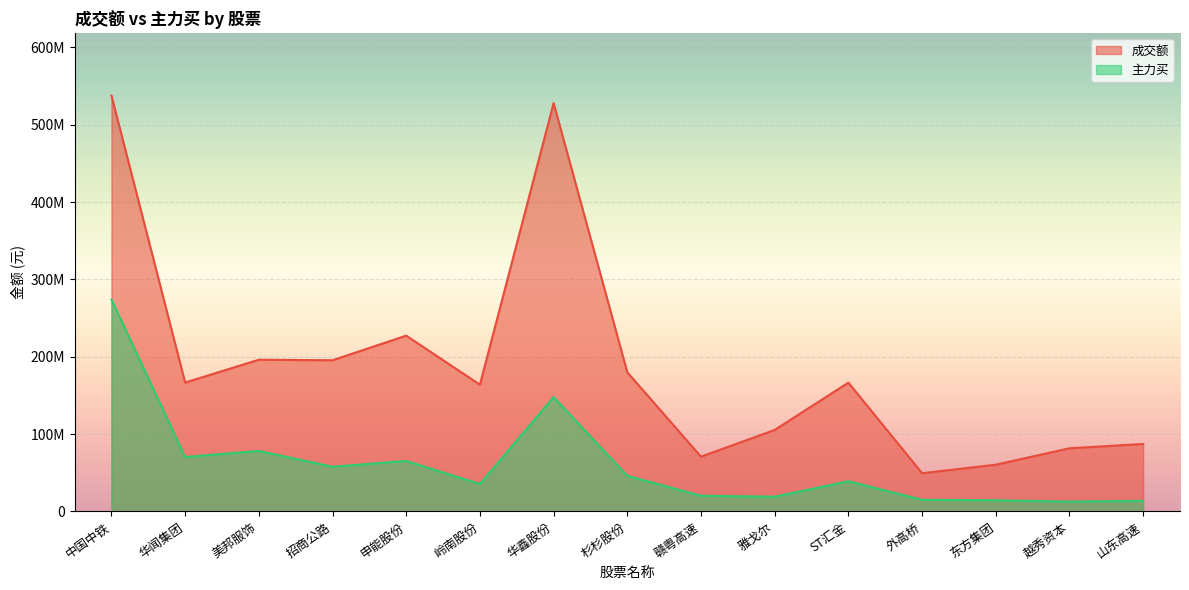

The 成交额 series shows 195507508 at 中国中铁. True or false?

False